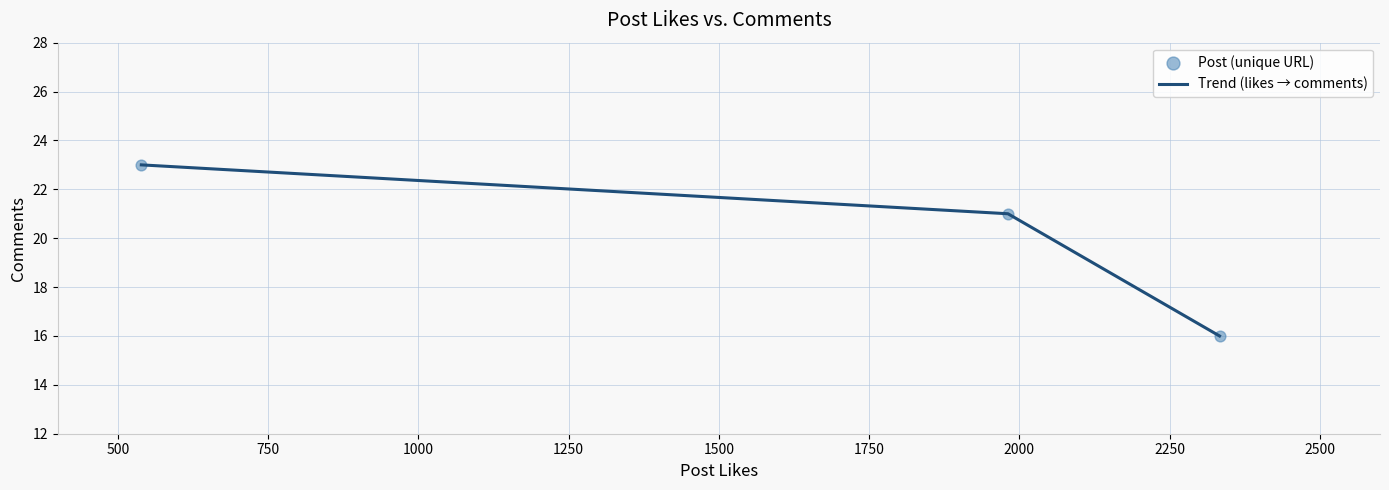

What is the maximum value shown in the chart?

23